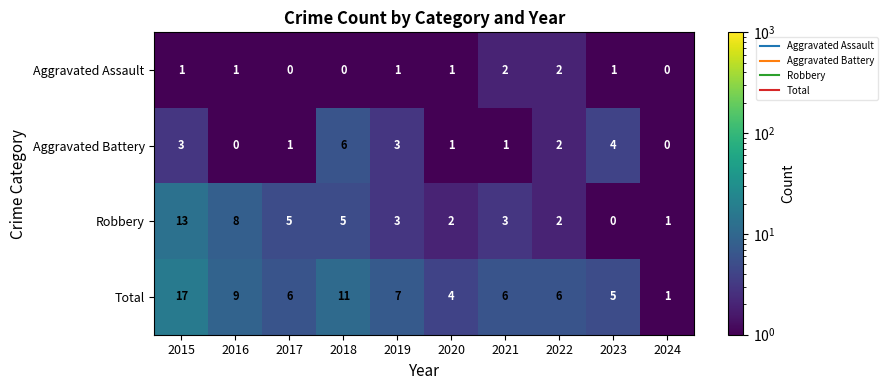

What is the sum of all Robbery values?

42